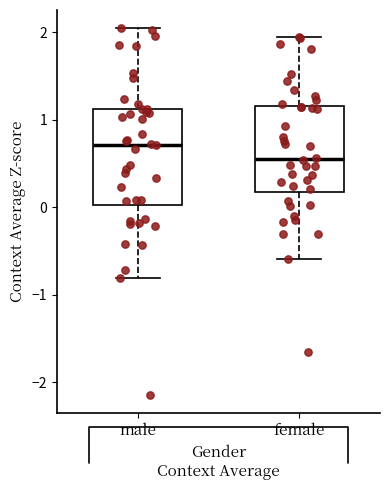

Where does the median line of the box for male sit on the y-axis? The values are not printed on the chart, so give them approximately, as read against the axis.

0.7